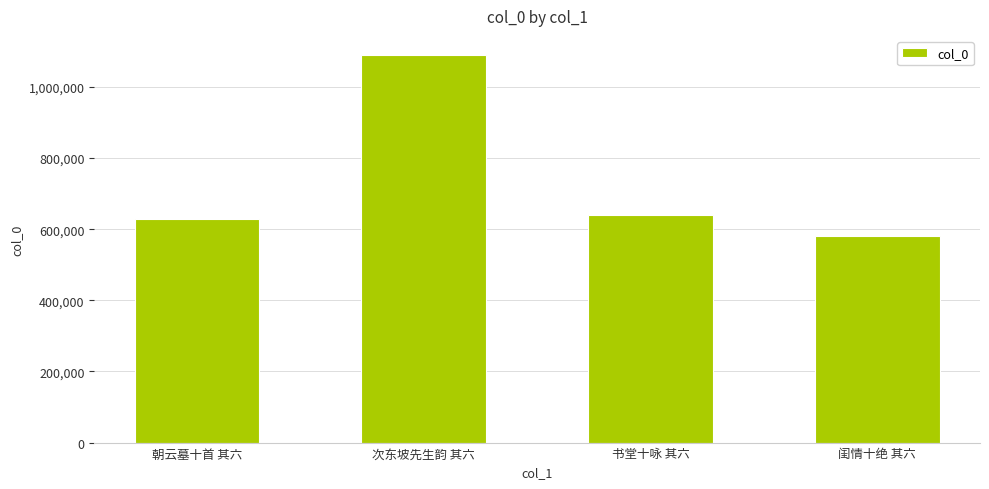

The chart shows a value of 639086 at 书堂十咏 其六. True or false?

True